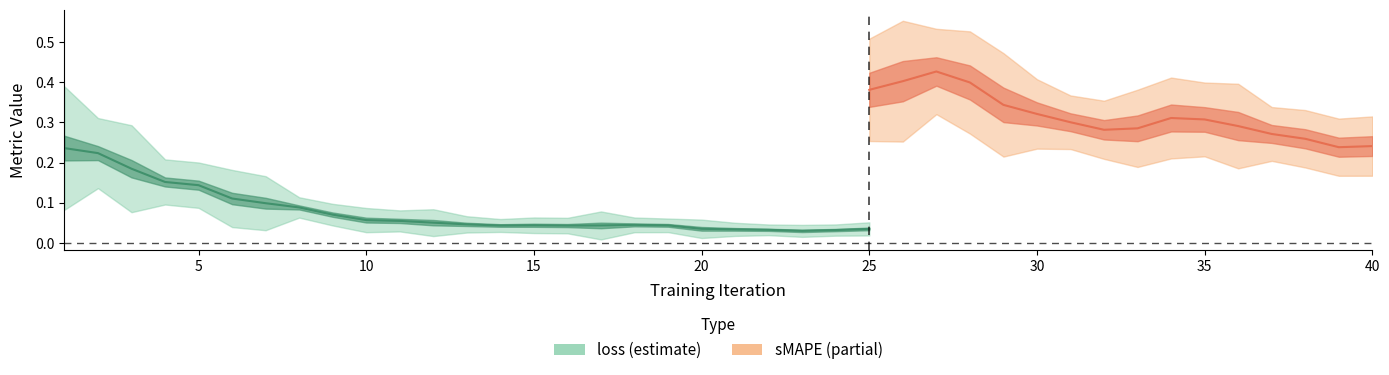

What are all the series names shown in the legend?

loss, sMAPE